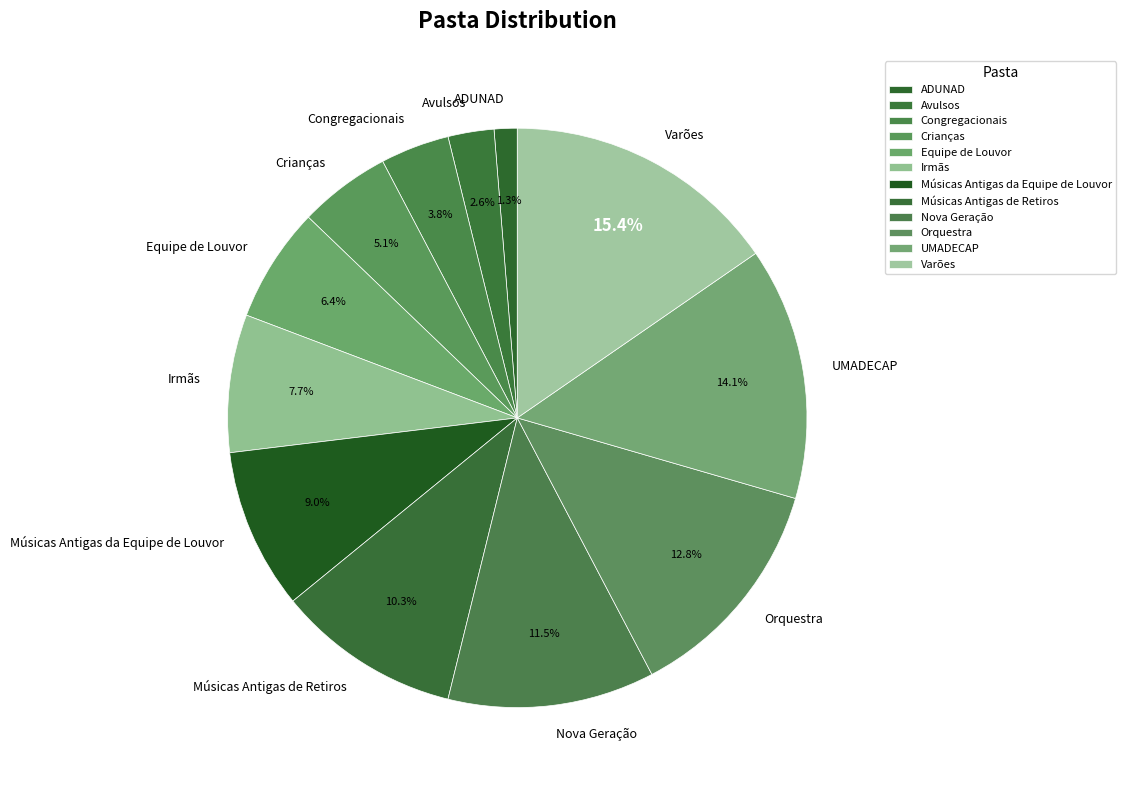

Does Avulsos account for over 50% of the chart?

No